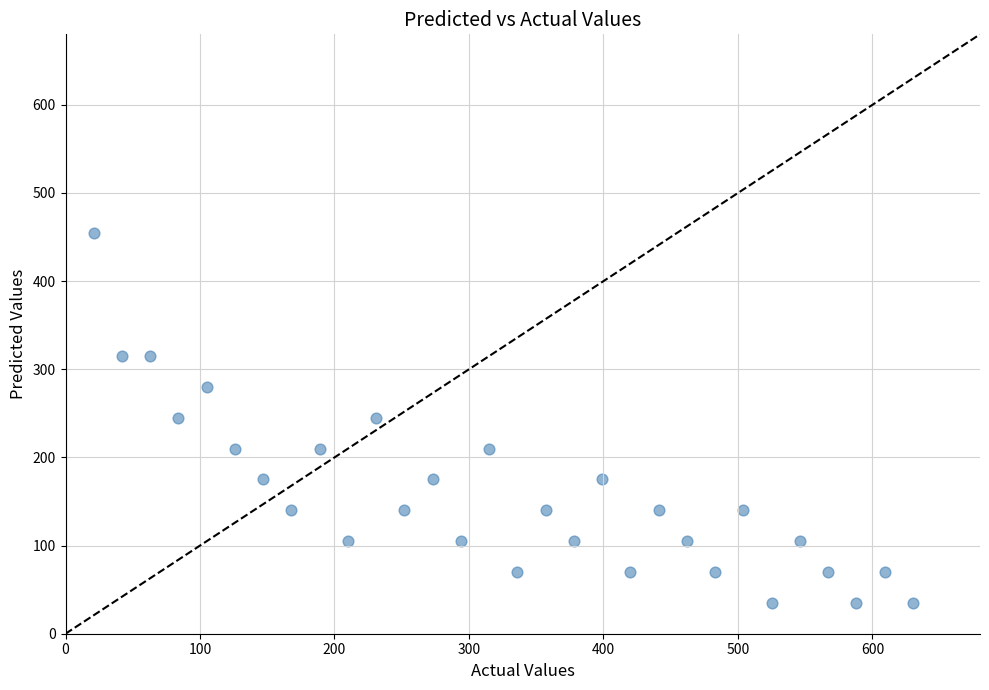

What is the range of X values (max minus min)?

609